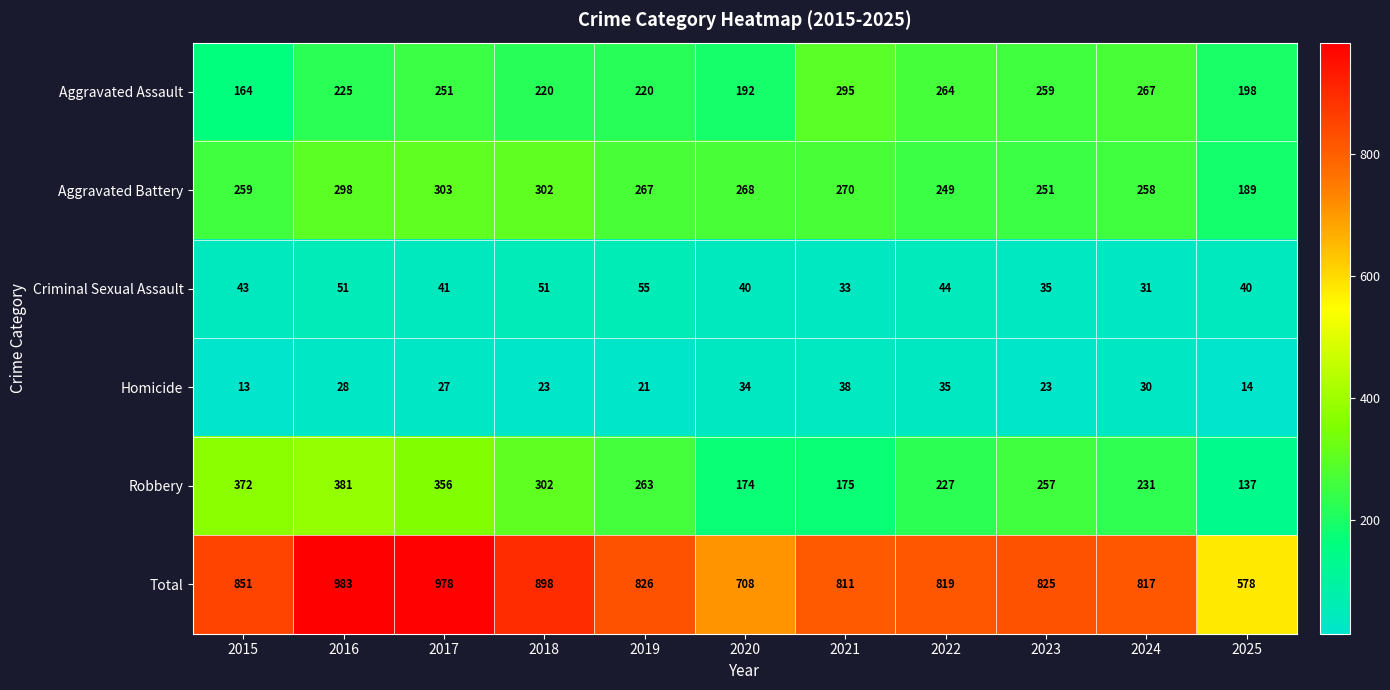

What is the smallest value displayed?

13